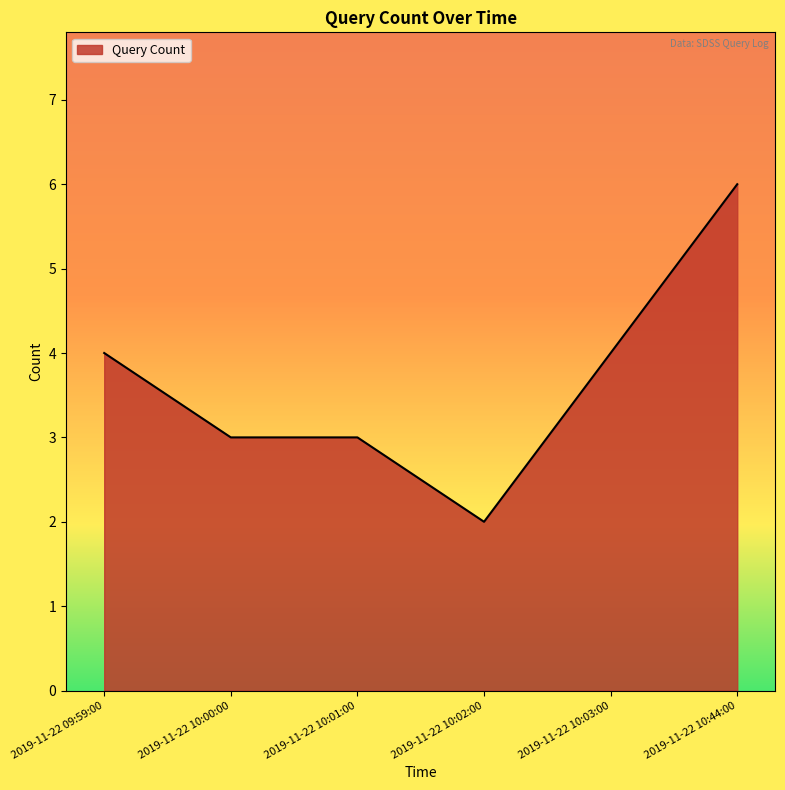

Approximately how many times larger is the value at 2019-11-22 10:02:00 compared to 2019-11-22 10:01:00?

0.7